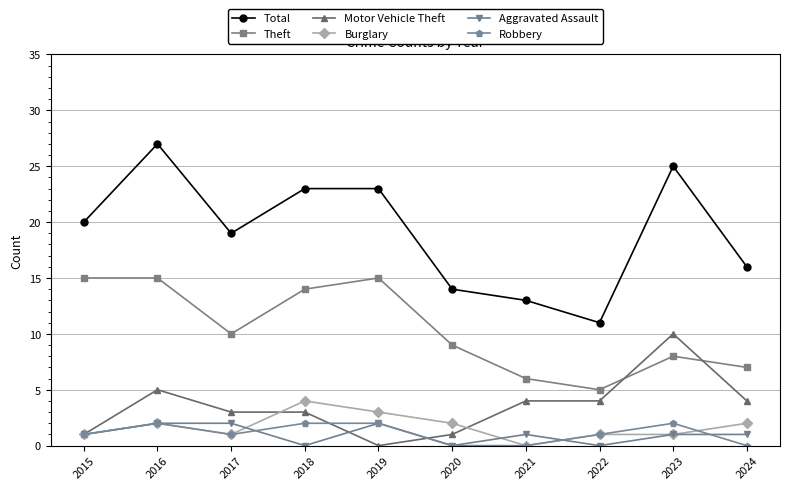

At which category does the chart reach its peak across all series?

2016